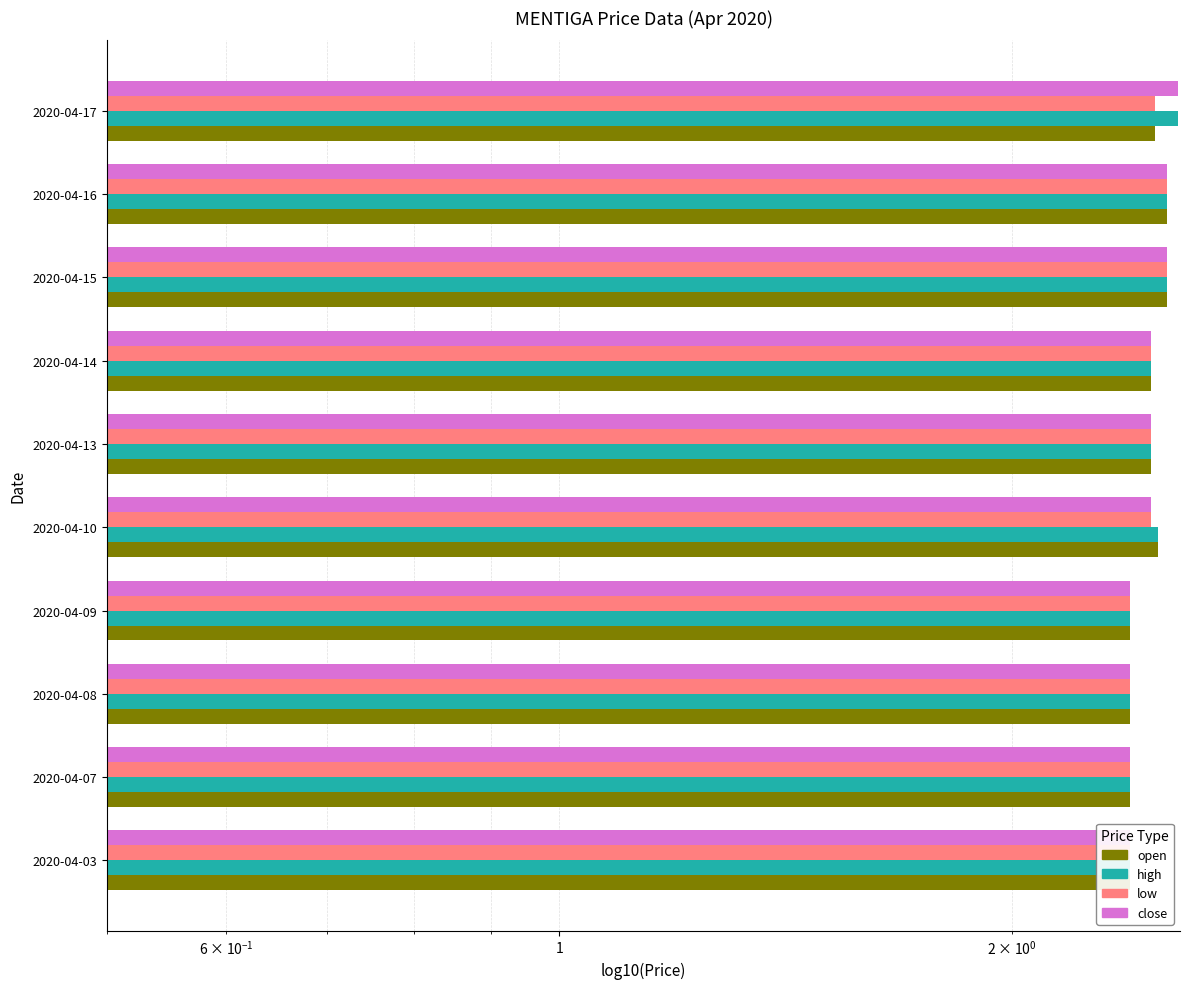

Rank the series at 2020-04-08 from highest to lowest value.

open, high, low, close